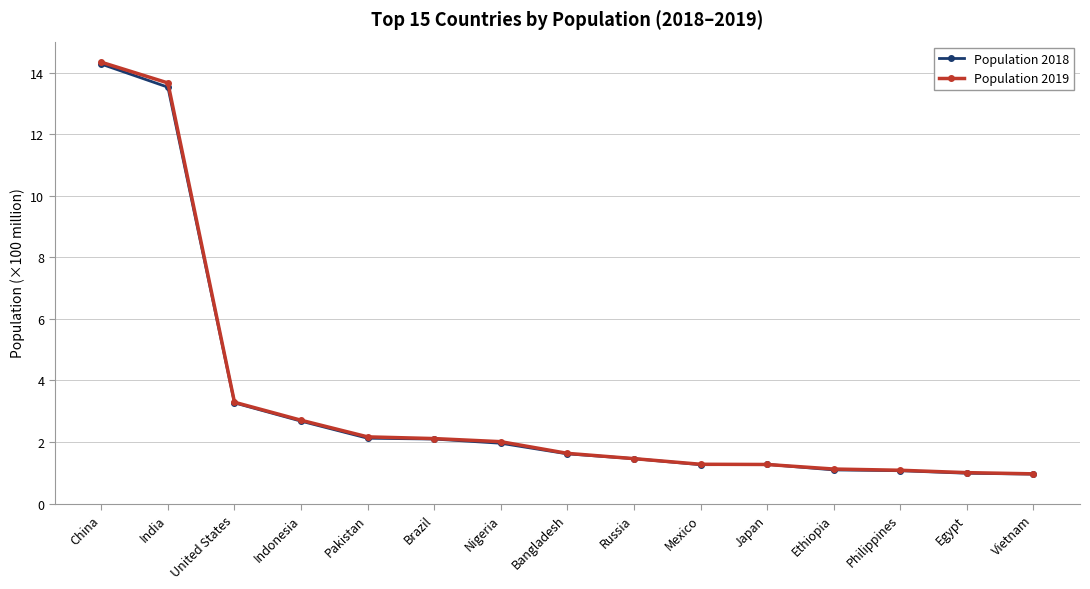

Which series has the widest spread of values?

Population 2019